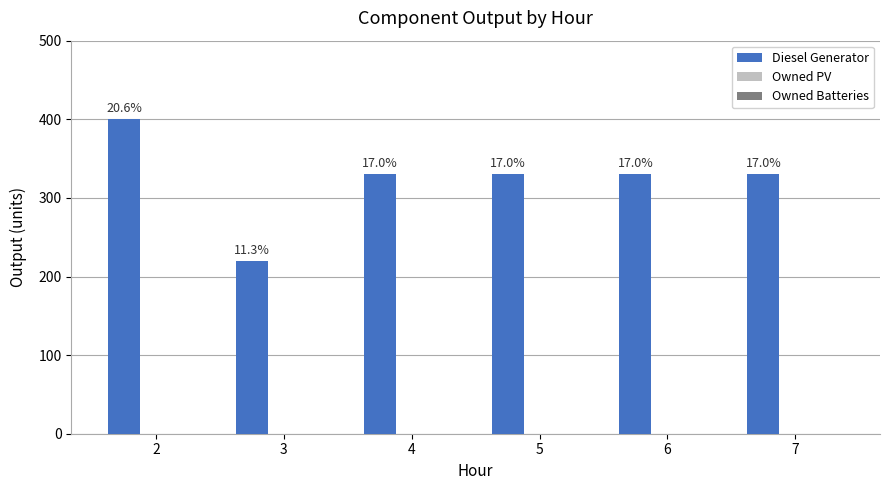

Reading left to right, list all the values displayed in this chart.

Diesel Generator: 2=400	3=220	4=330	5=330	6=330	7=330
Owned PV: 2=0	3=0	4=0	5=0	6=0	7=0
Owned Batteries: 2=0	3=0	4=0	5=0	6=0	7=0